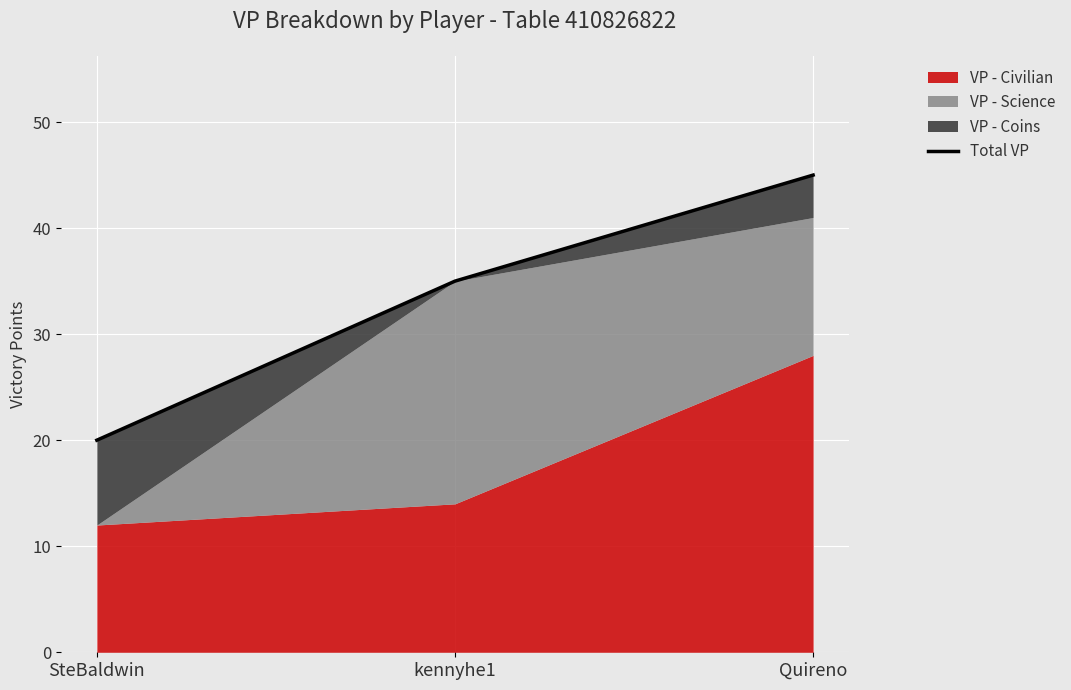

List the labels in order of value, largest first.

Quireno, kennyhe1, SteBaldwin